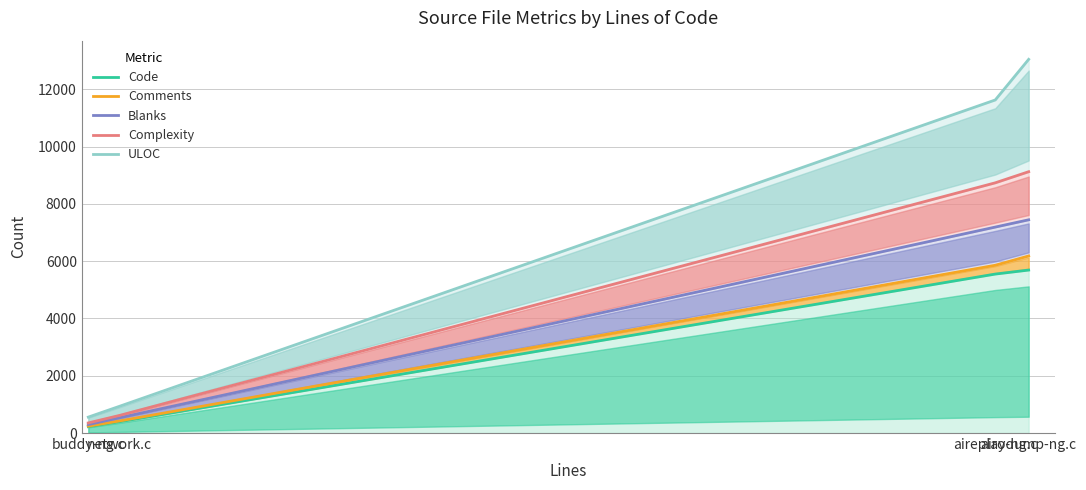

Which category has the lowest value across all series?

buddy-ng.c